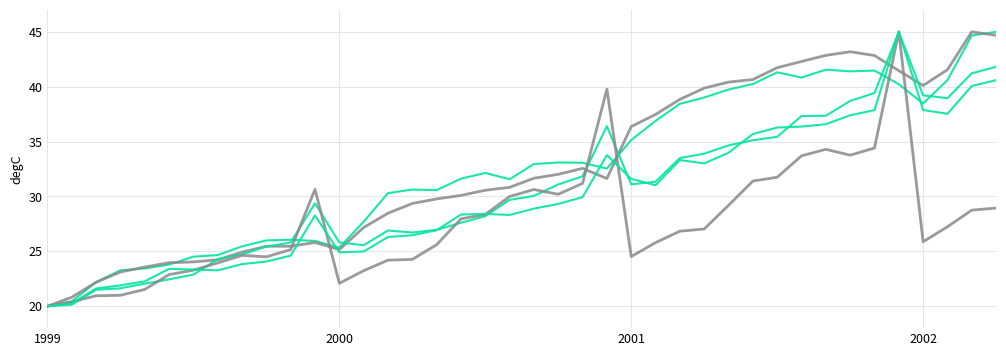

How many lines are shown in the chart?

5